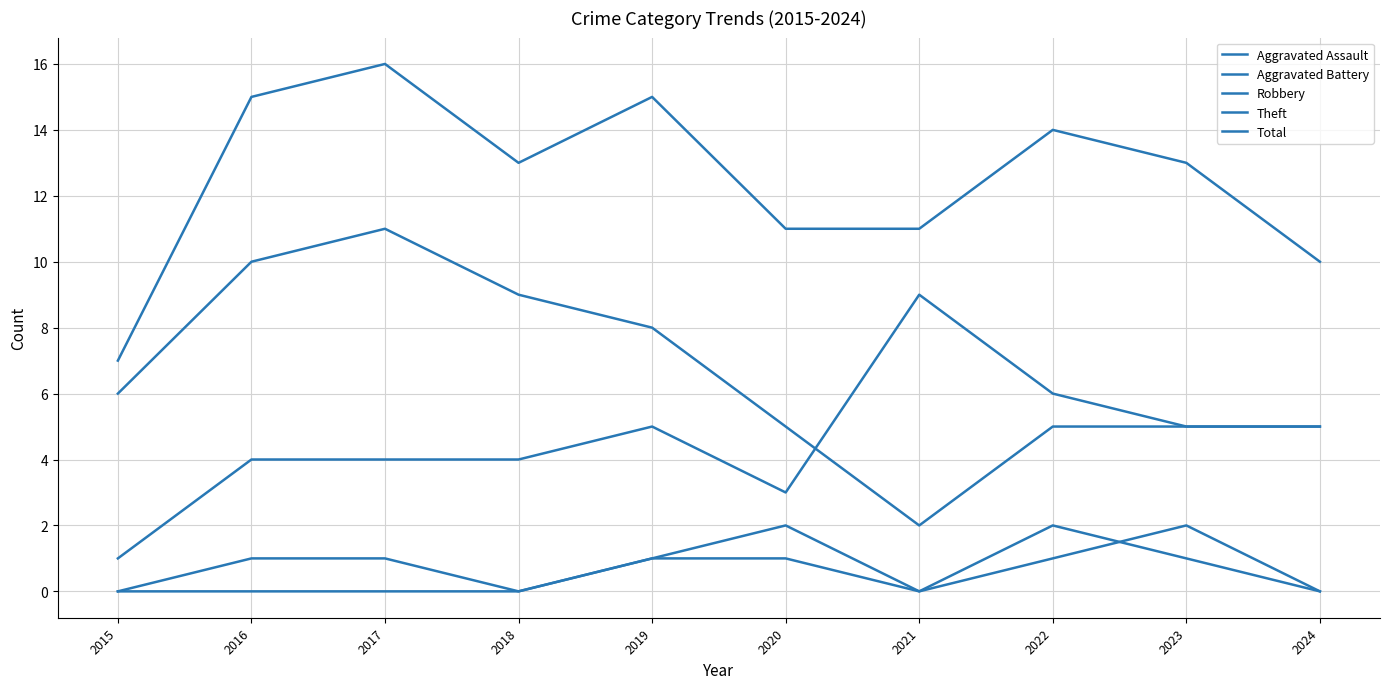

How many distinct data groups are displayed?

5